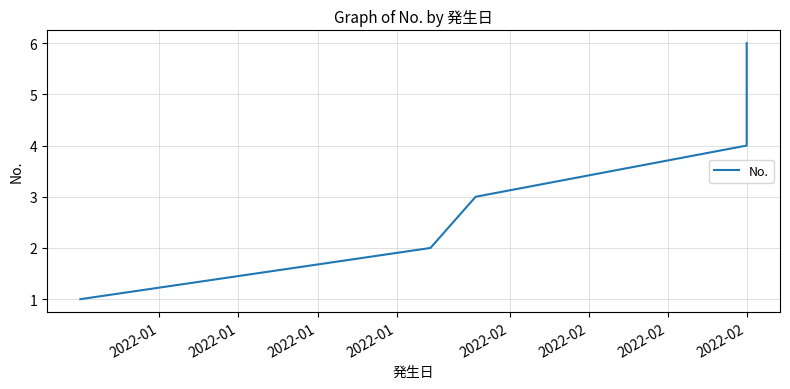

At which label does the data first exceed 4?

2022-02